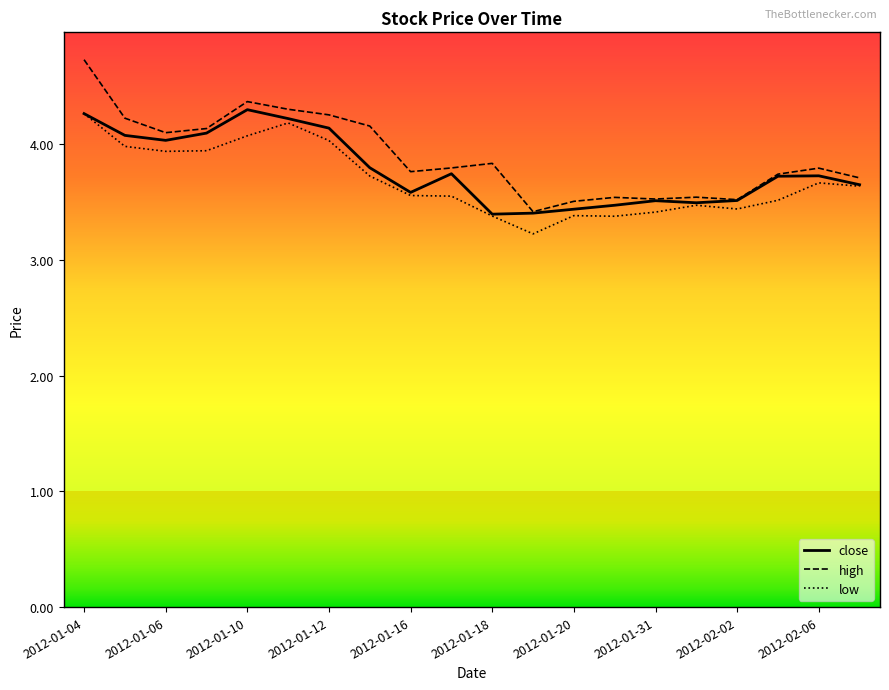

How many lines are shown in the chart?

3